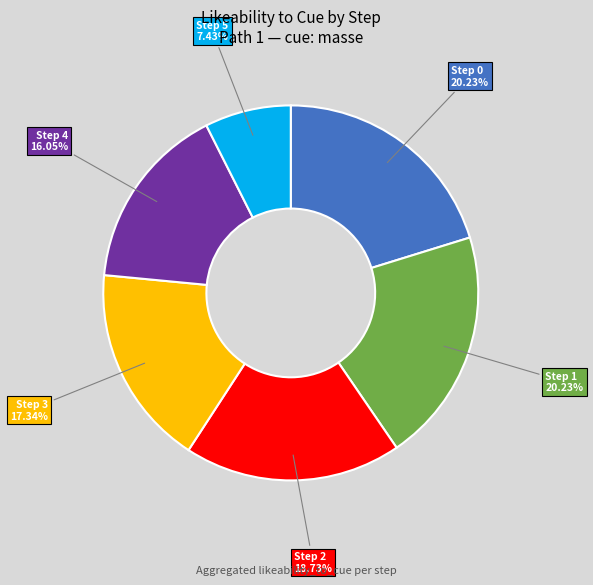

Is there a majority slice in this chart?

No